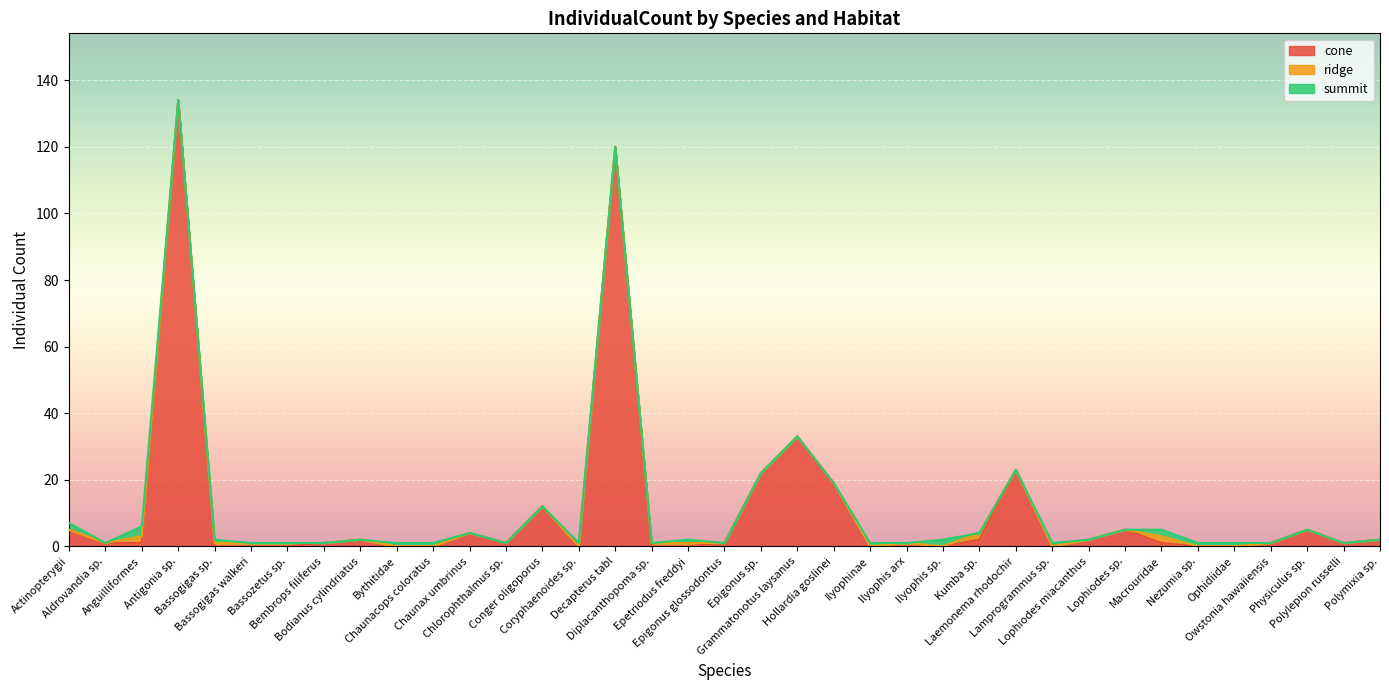

The value of ridge at Coryphaenoides sp. is 0. True or false?

True